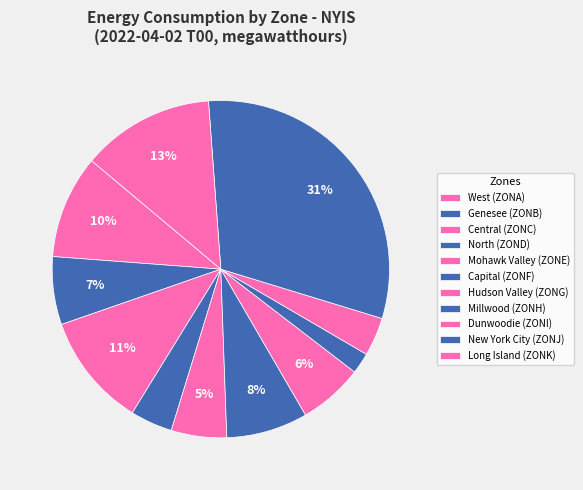

Is there a majority slice in this chart?

No